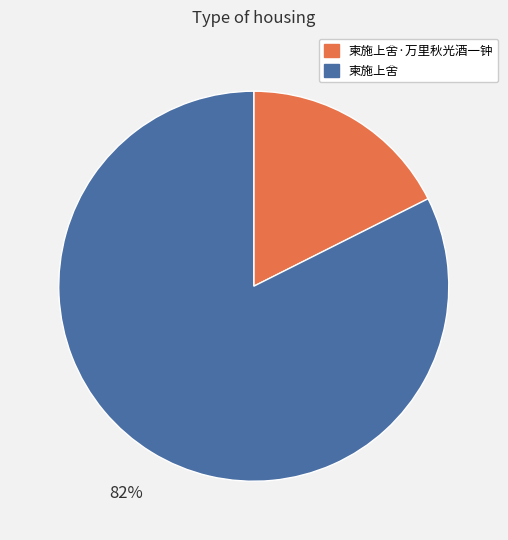

How many segments does this pie chart have?

2